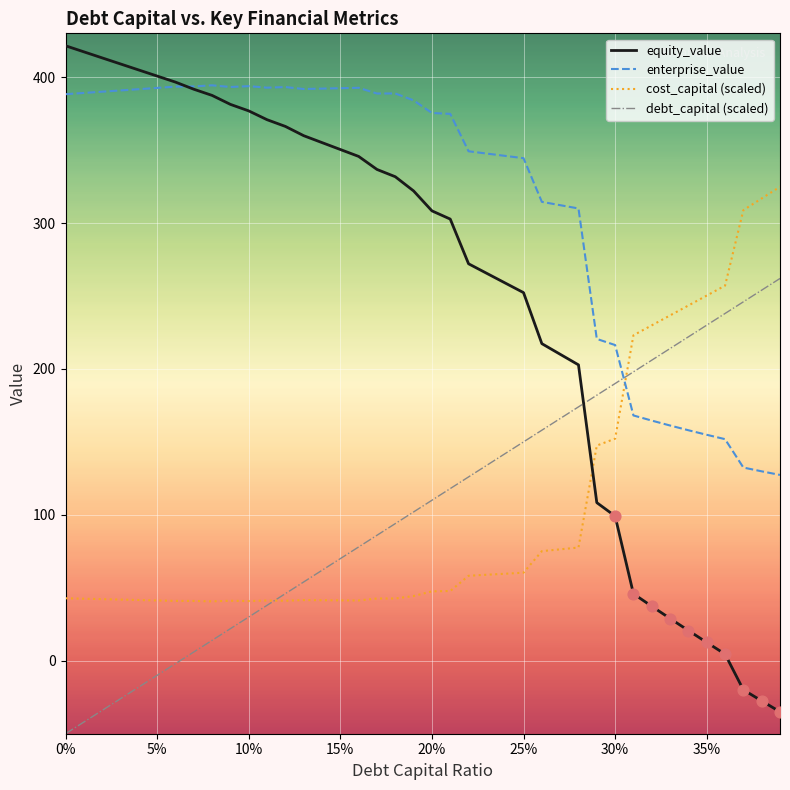

Which series has the largest total across all categories?

enterprise_value